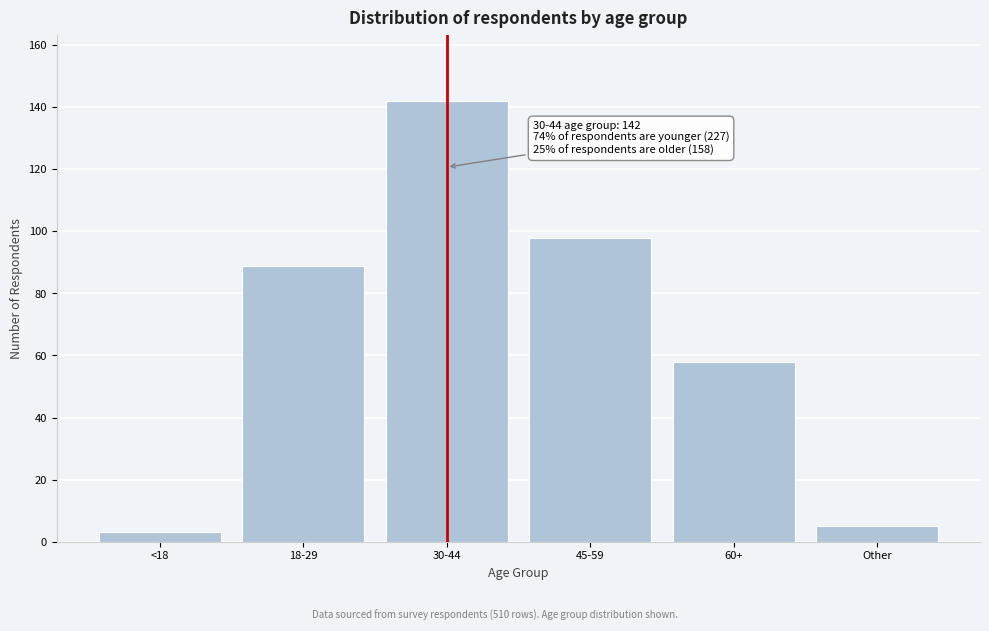

Reading left to right, list all the values displayed in this chart.

3	89	142	98	58	5